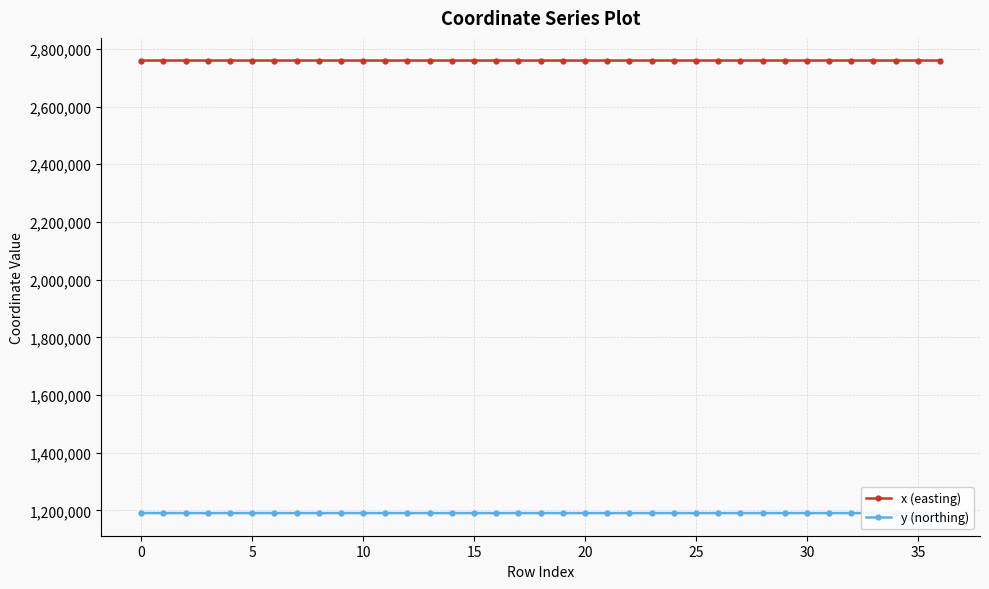

In y (northing), how many points are lower than both neighbors (excluding endpoints)?

13